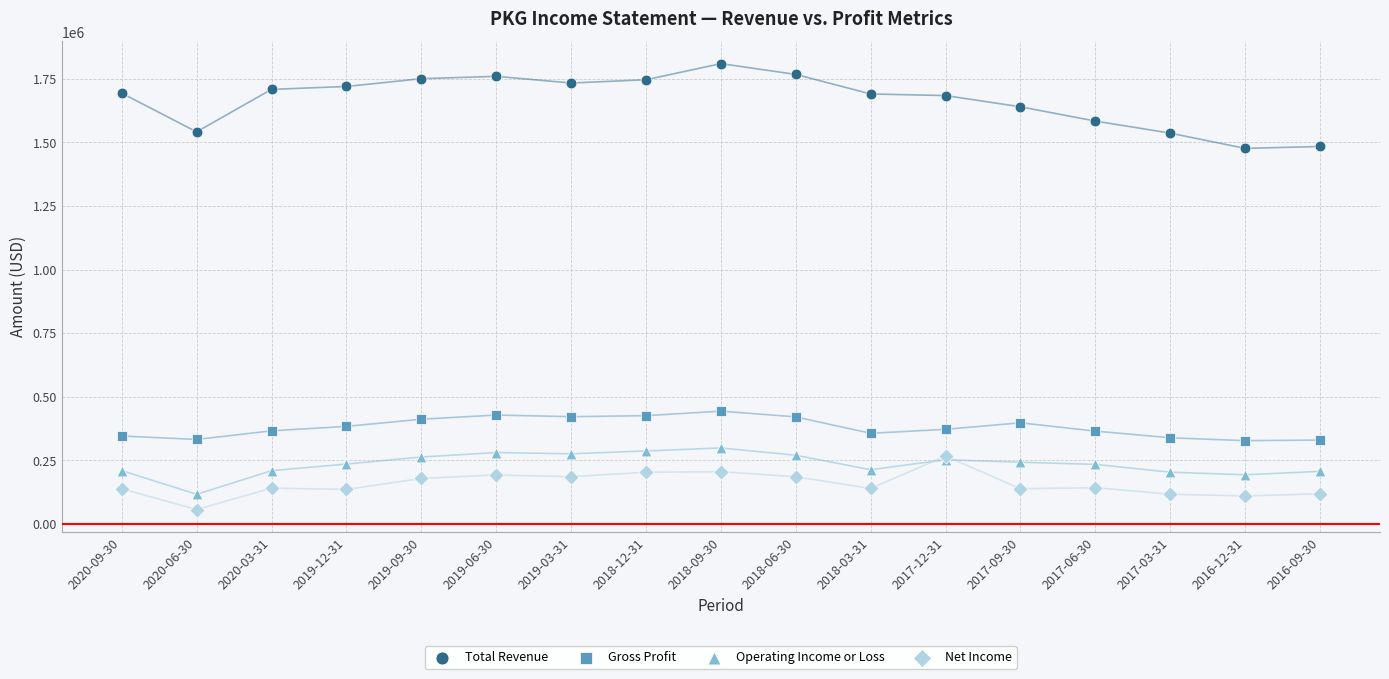

What are all the series names shown in the legend?

Total Revenue, Gross Profit, Operating Income or Loss, Net Income